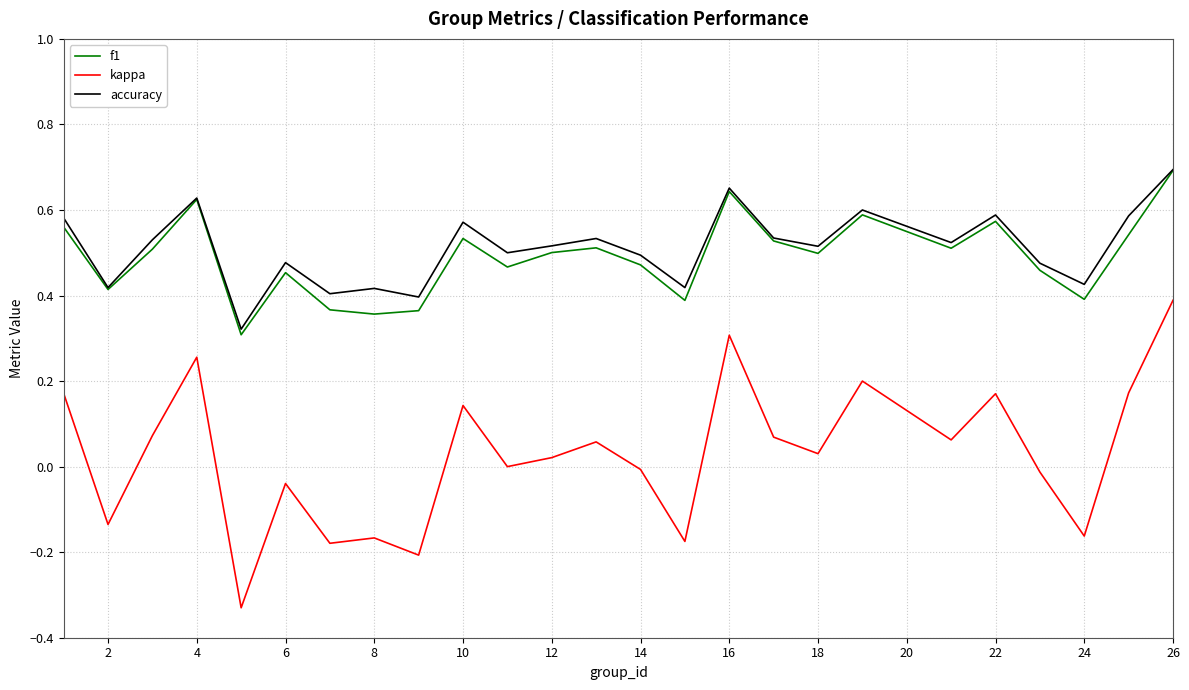

True or false: accuracy and kappa cross at least once.

False